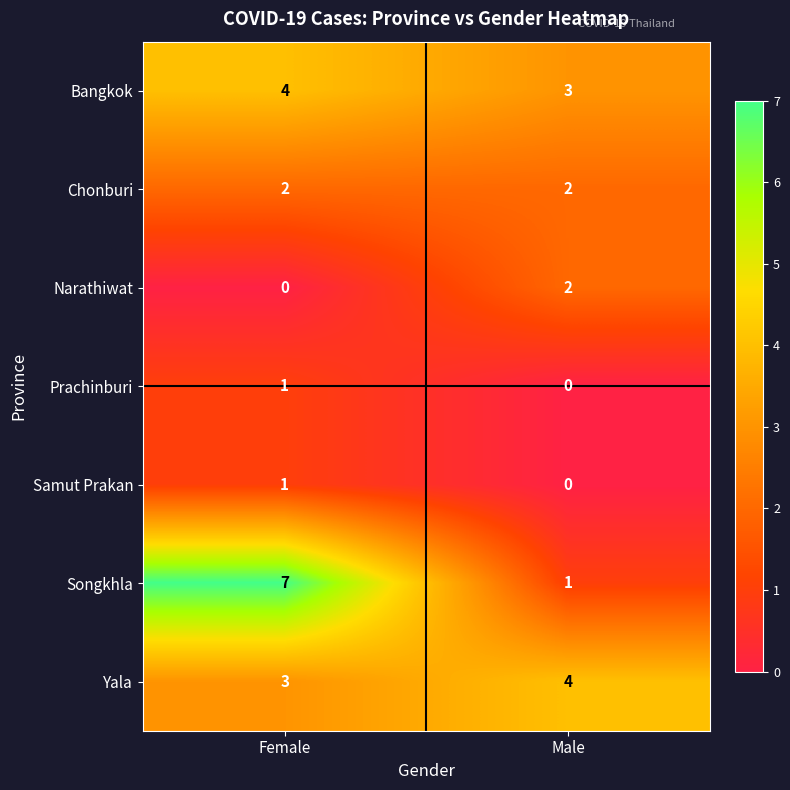

What is the sum of all Chonburi values?

4